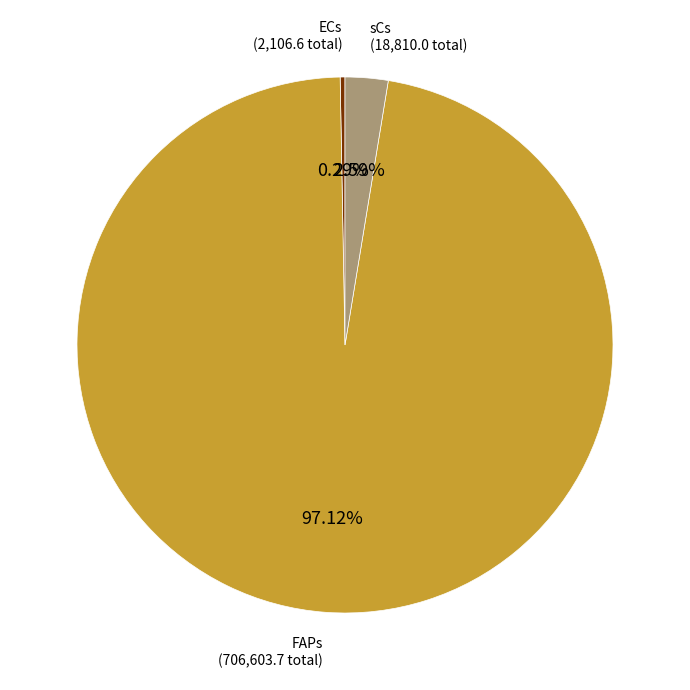

How many slices are in this pie chart?

3